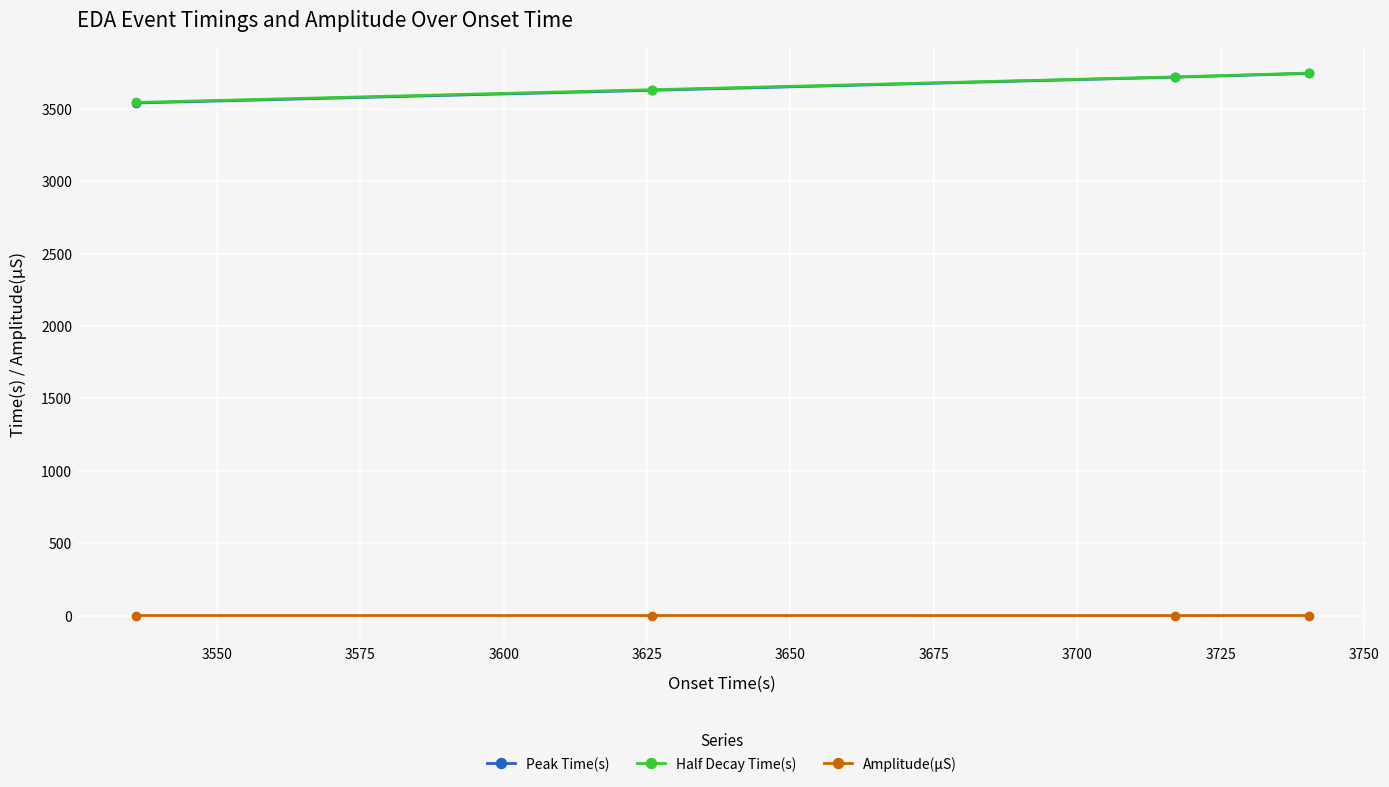

Is this an area chart (filled region under the line)?

No